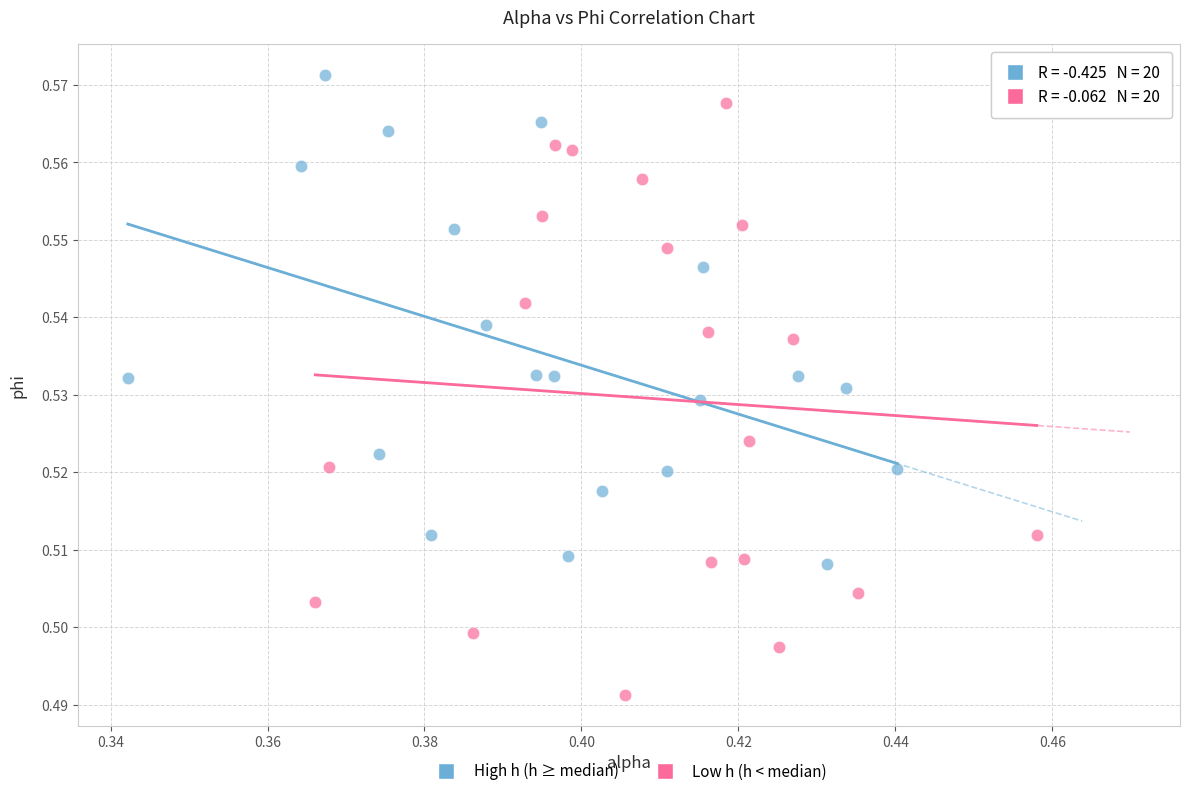

What are all the series names shown in the legend?

High h (h ≥ median), Low h (h < median)